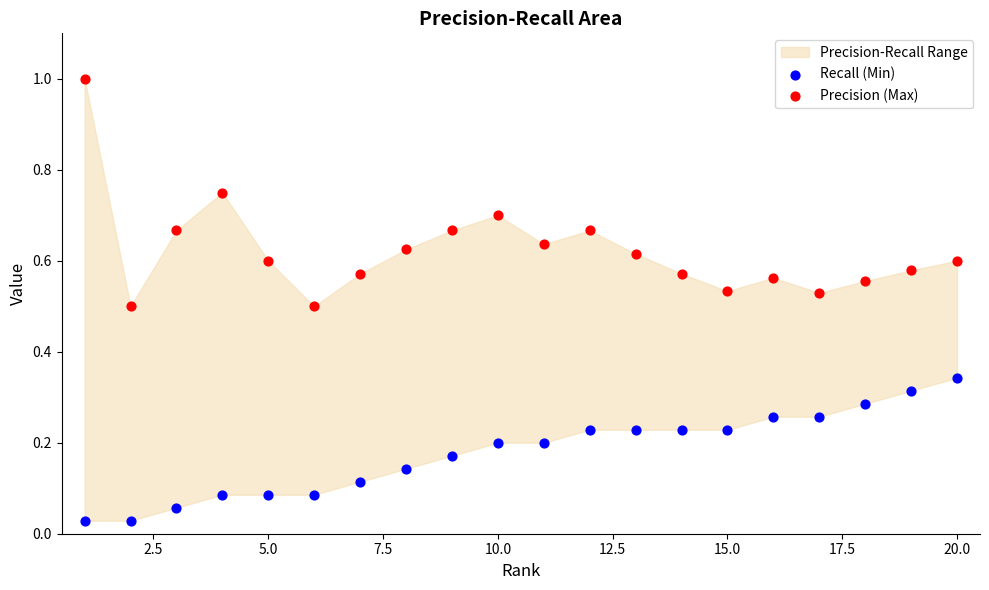

Across all data points, what is the range of Y values (max minus min)?

1.0